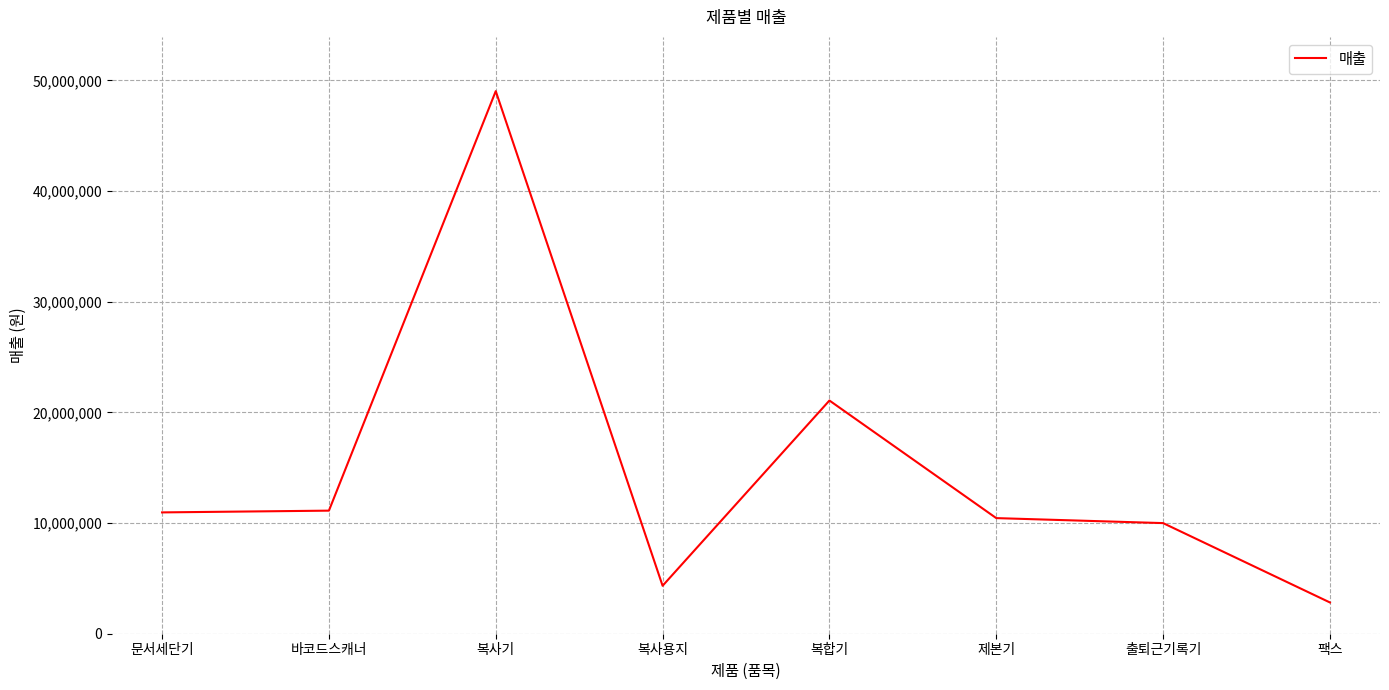

The chart shows a value of 49032455 at 복사기. True or false?

True